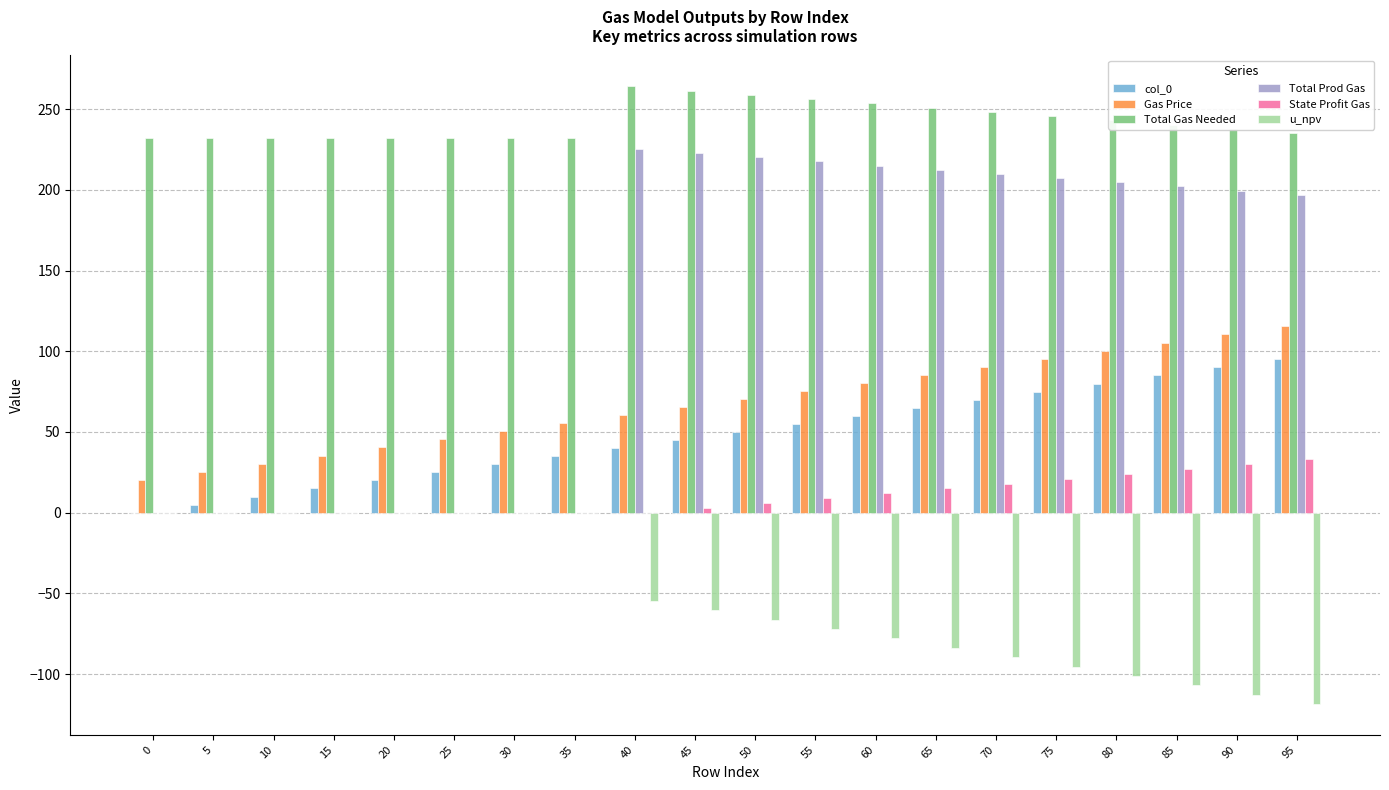

What is the maximum value for Gas Price?

115.4